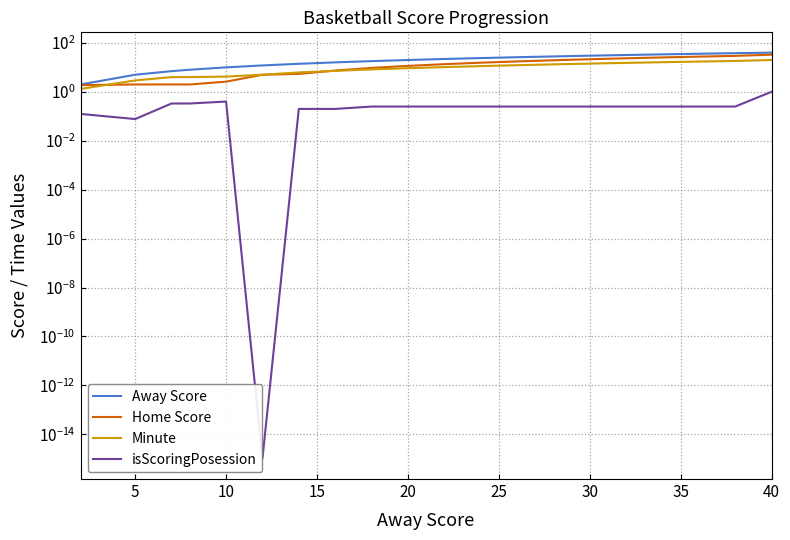

How many series are shown in this chart?

4